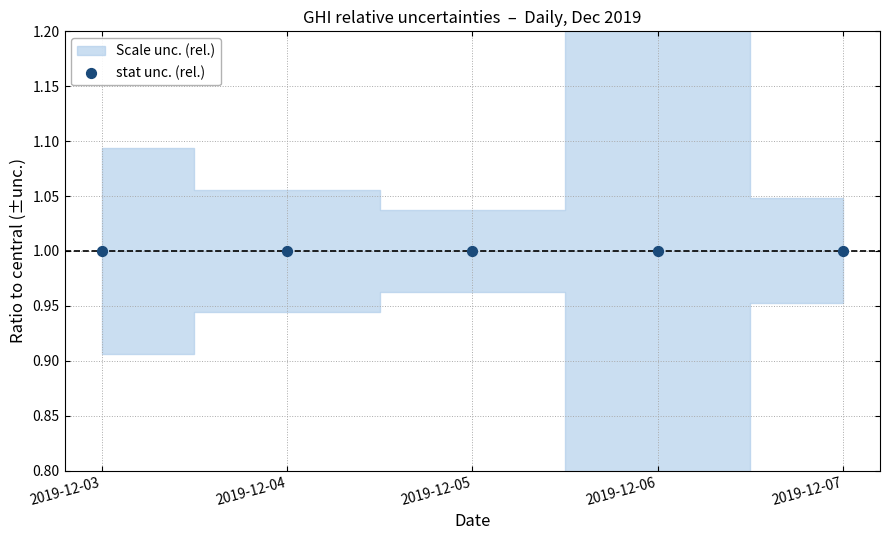

Which has a higher value, 2019-12-06 or 2019-12-07?

2019-12-06